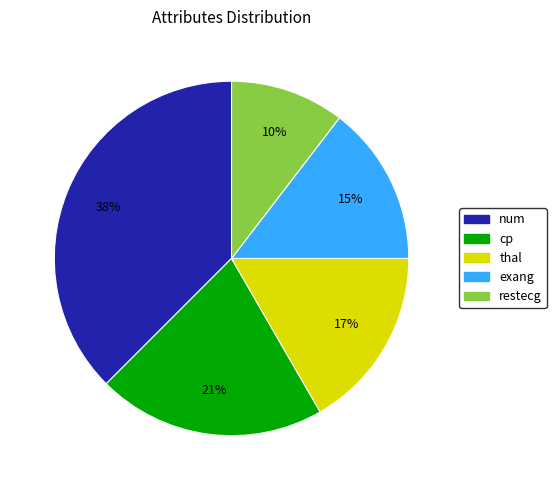

How many segments does this pie chart have?

5